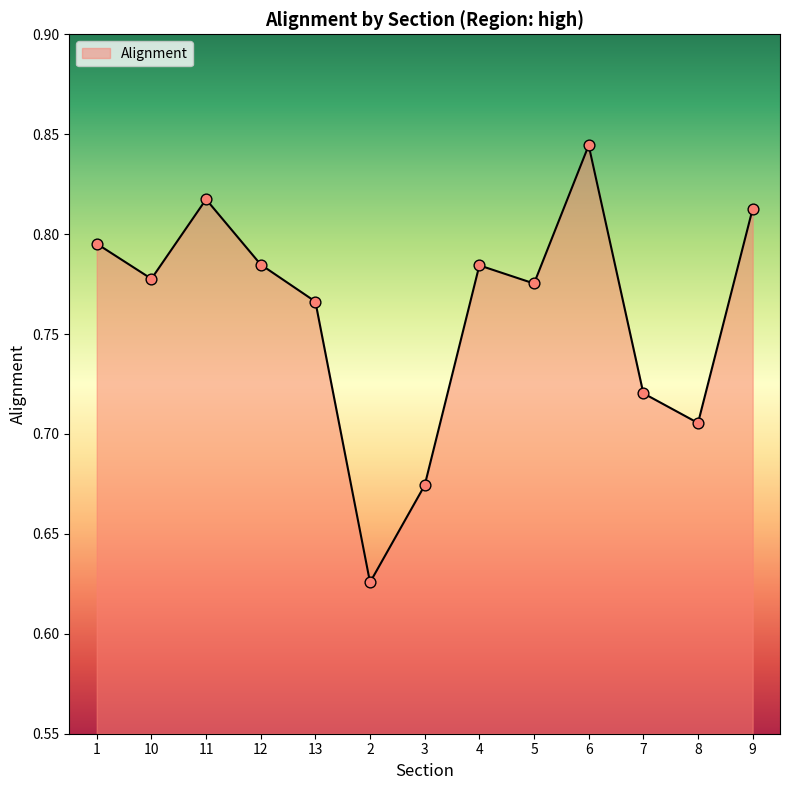

What is the change in value from 12 to 3?

-0.1